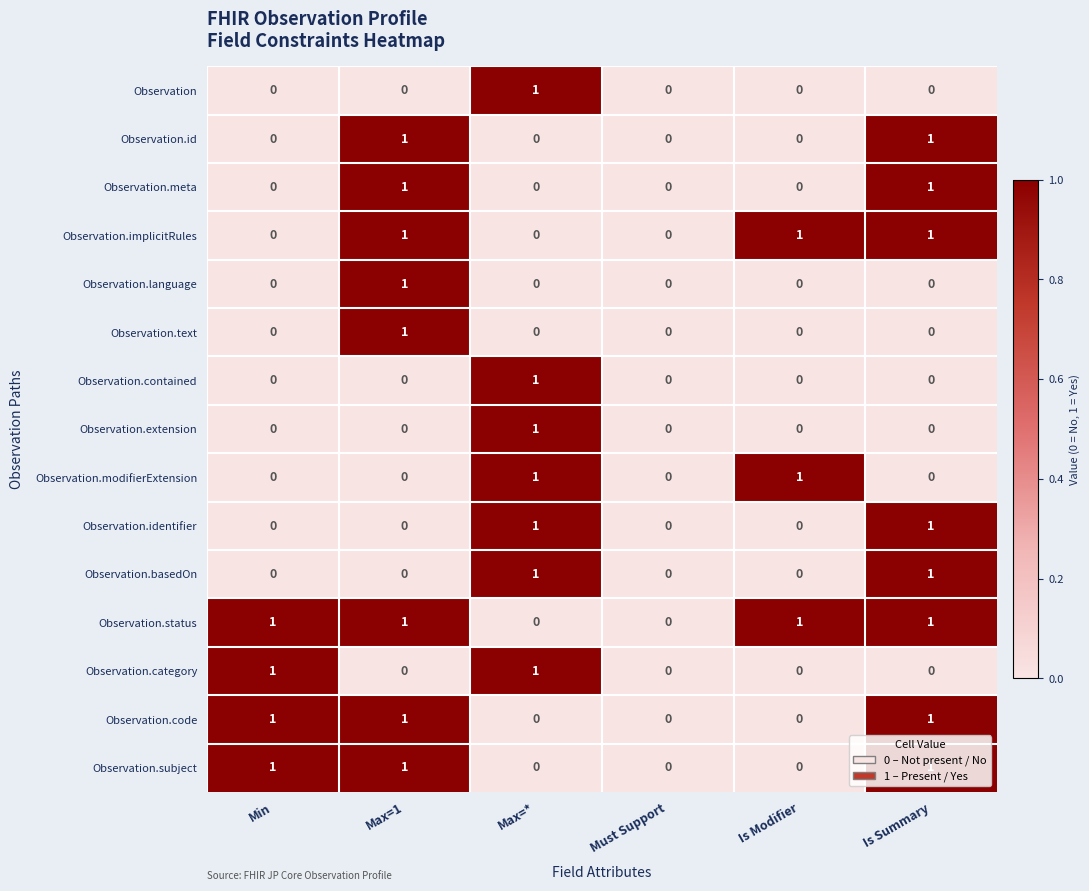

What is the total value across all series at Max=1?

8